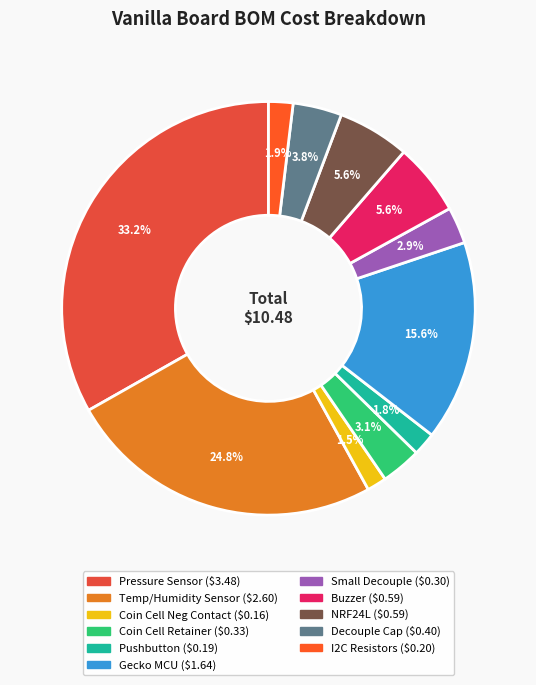

Does Pushbutton account for over 50% of the chart?

No